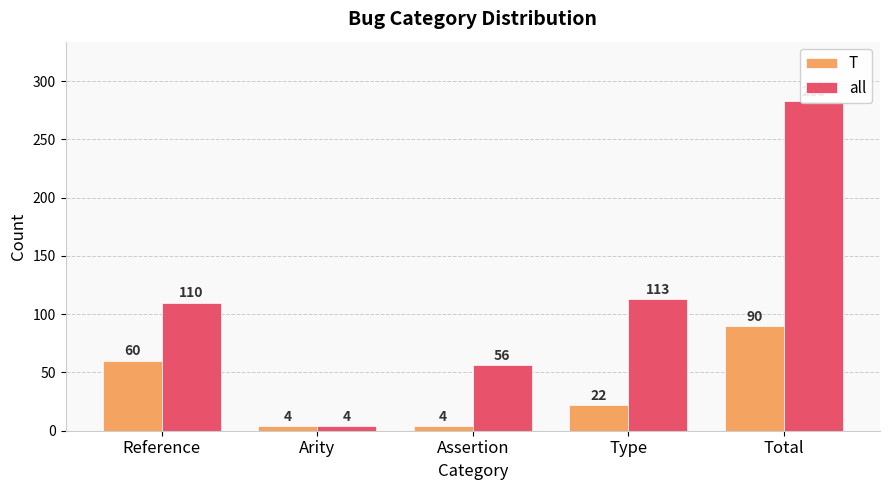

What is the value of the all bar at the 1st from the left?

110